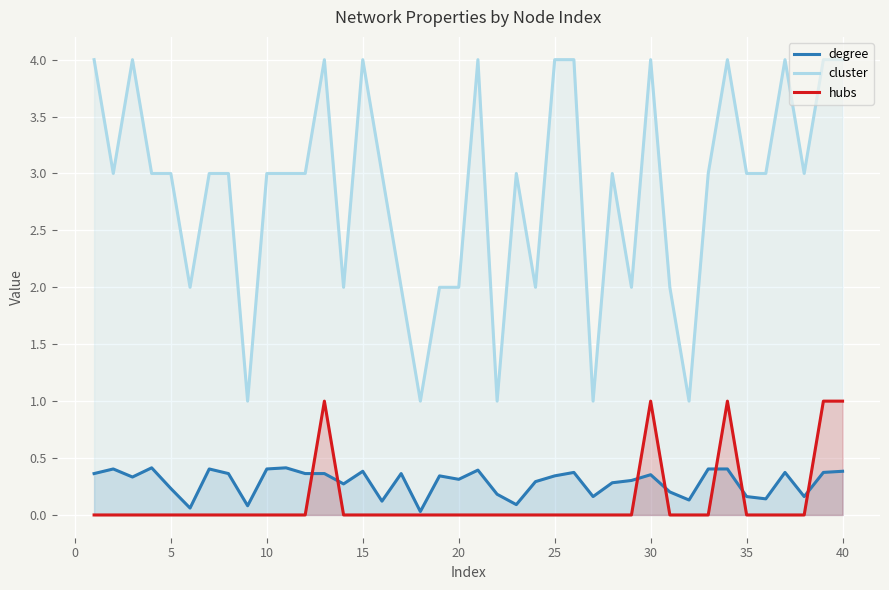

What is the maximum value shown in the chart?

4.0